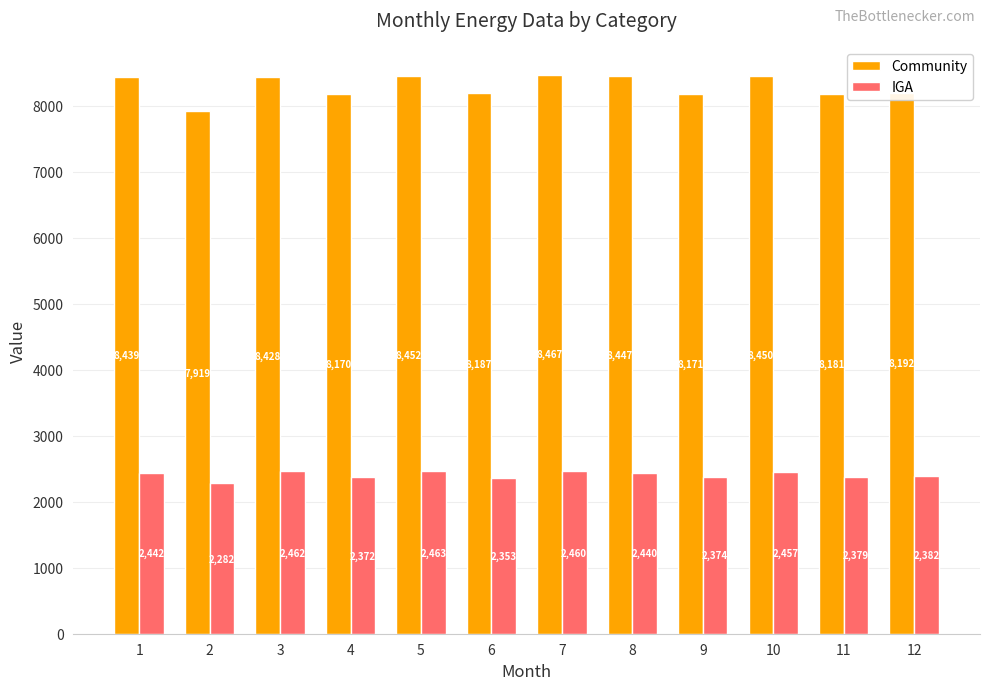

Which series changed the most between 2 and 5?

Community